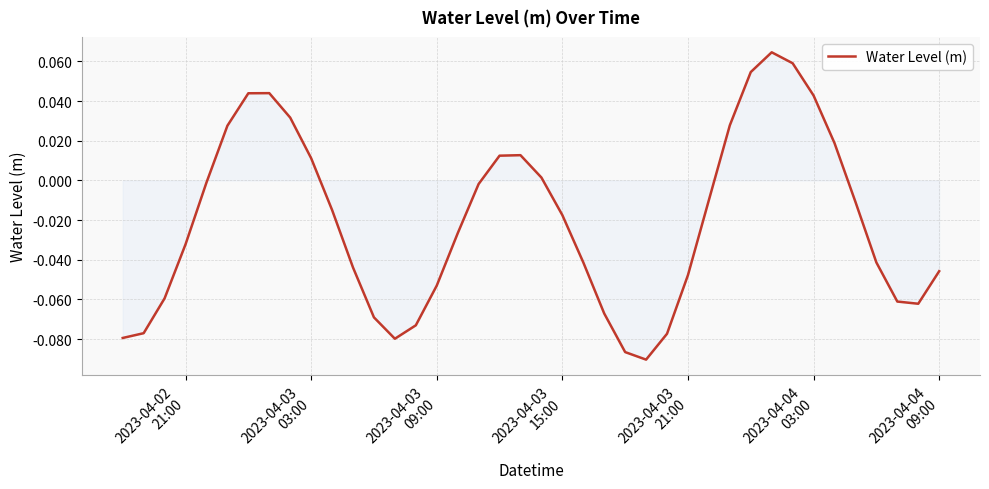

How many lines are shown in the chart?

1